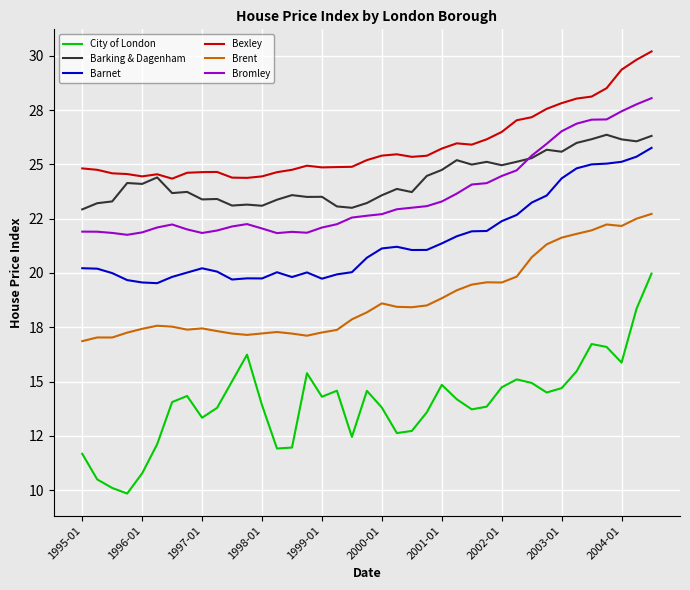

Is this an area chart (filled region under the line)?

No